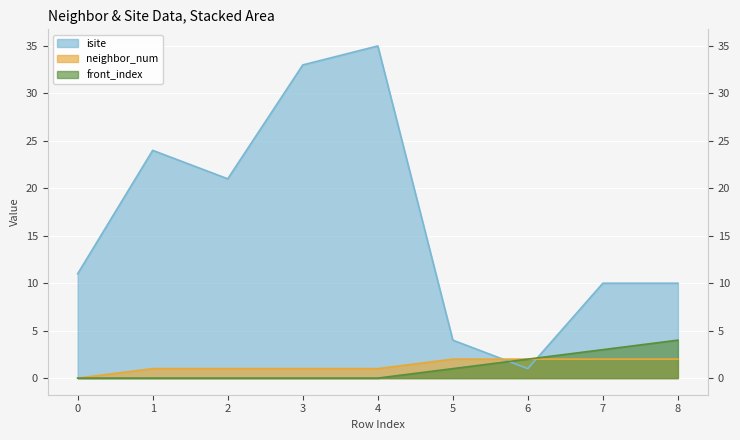

What is the highest value of the isite series?

35